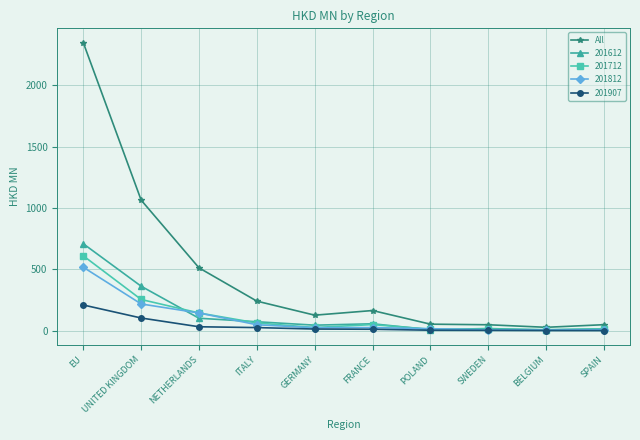

The 201812 series shows 65.5 at UNITED KINGDOM. True or false?

False